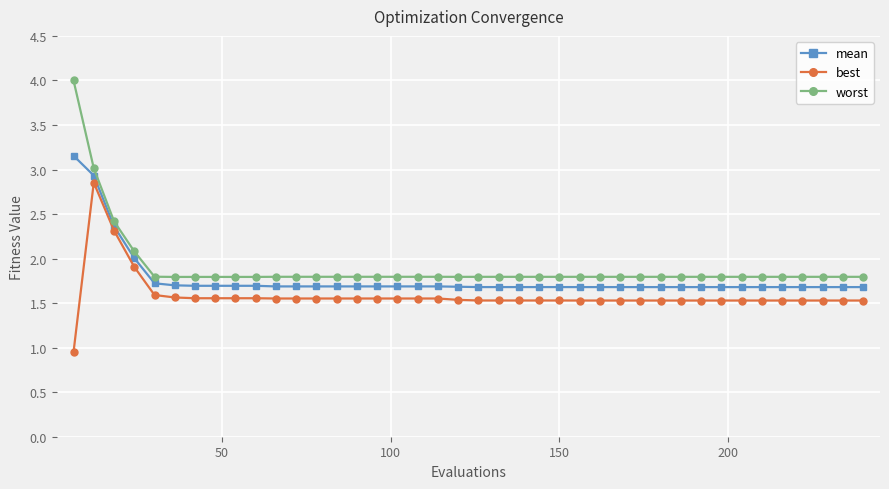

What is the value of the worst point at the 33rd from the left?

1.8